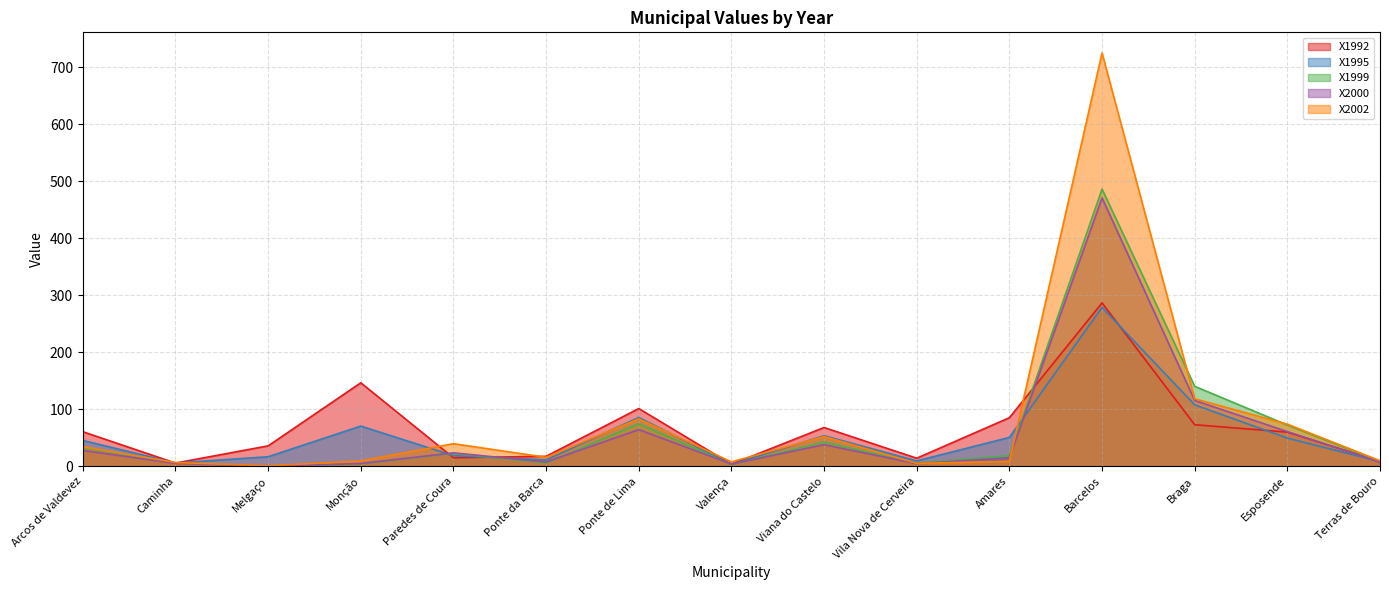

At which label is X2000 closest to 235?

Braga